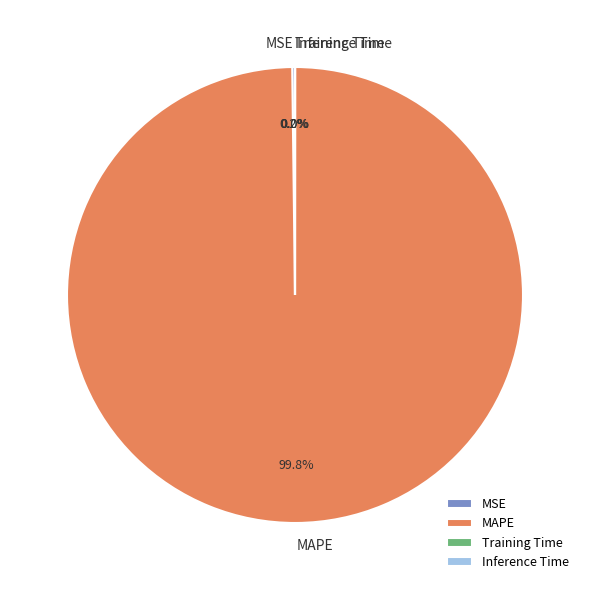

Which slice is the largest?

MAPE